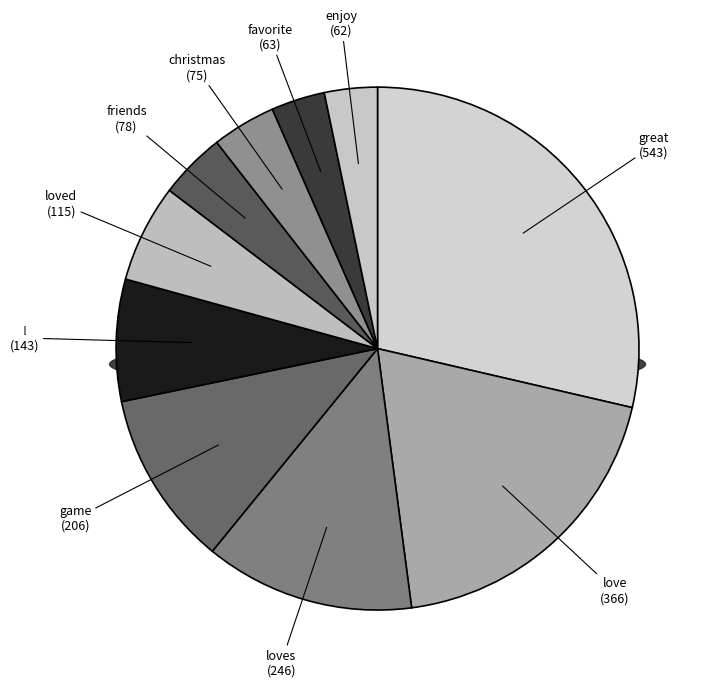

How many segments does this pie chart have?

10